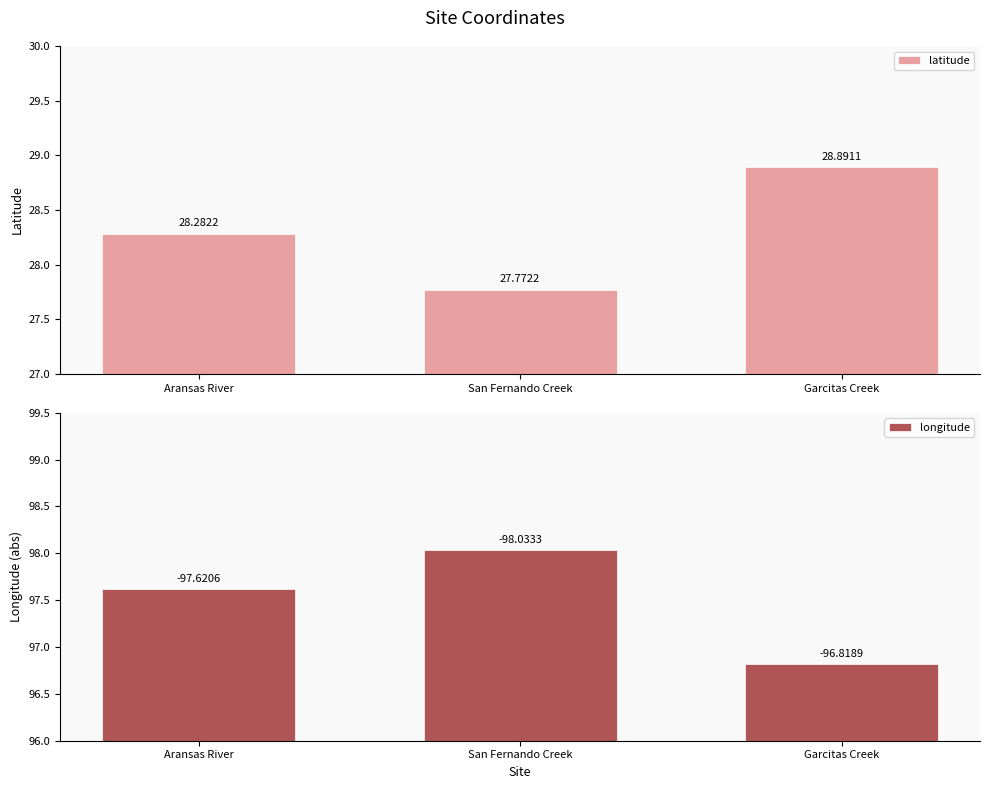

List the series in order of their overall mean, lowest first.

latitude, longitude